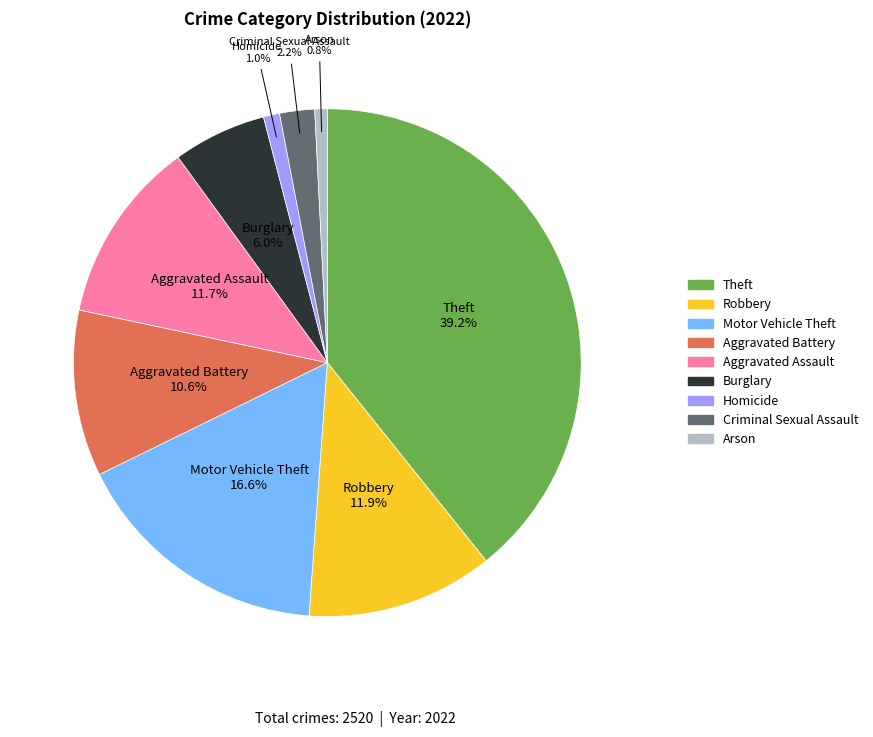

Is there any slice that represents more than half of the pie?

No